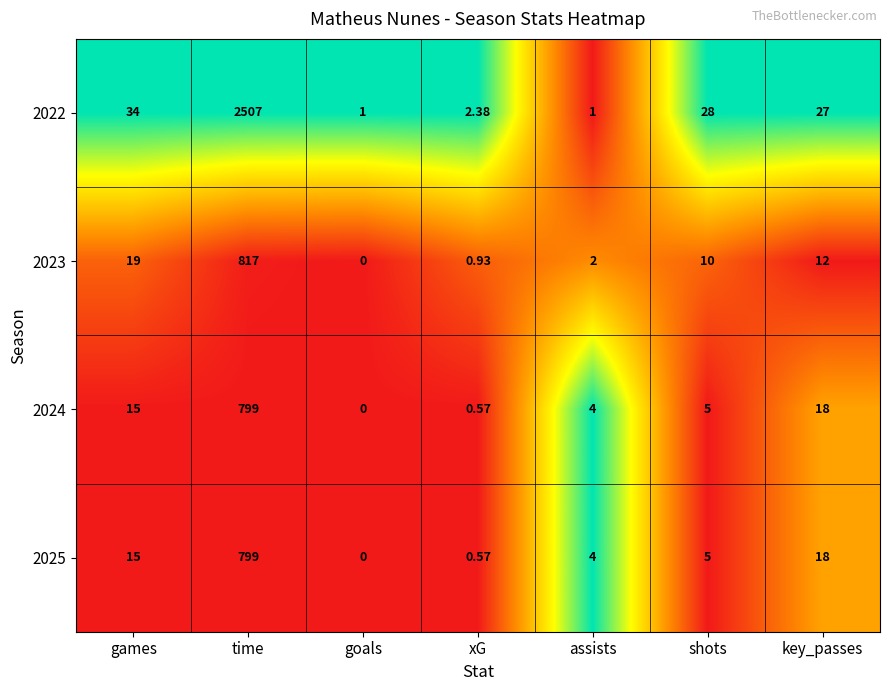

Rank the categories by 2024 value from highest to lowest.

time, key_passes, games, shots, assists, xG, goals